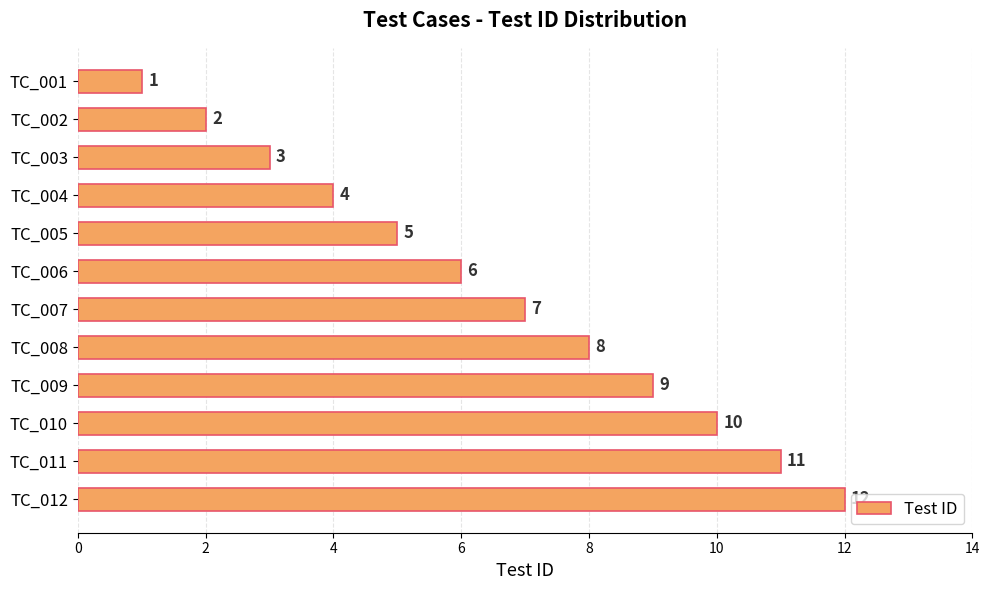

Where is the data nearest to the value 6?

TC_006